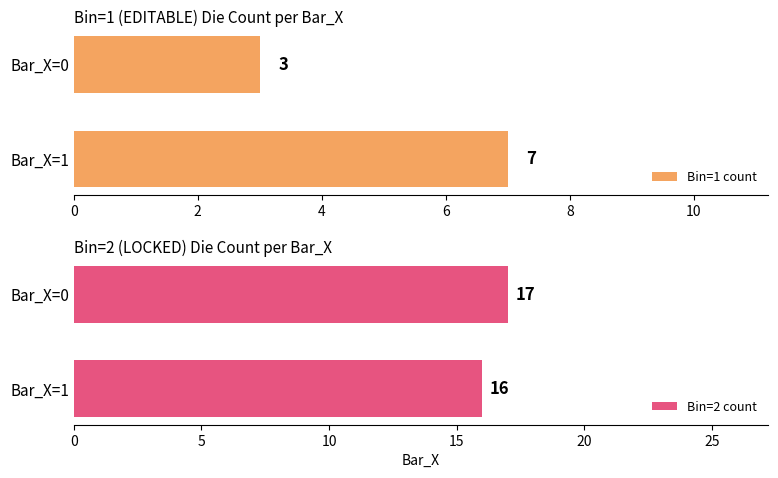

What is the smallest value displayed?

3